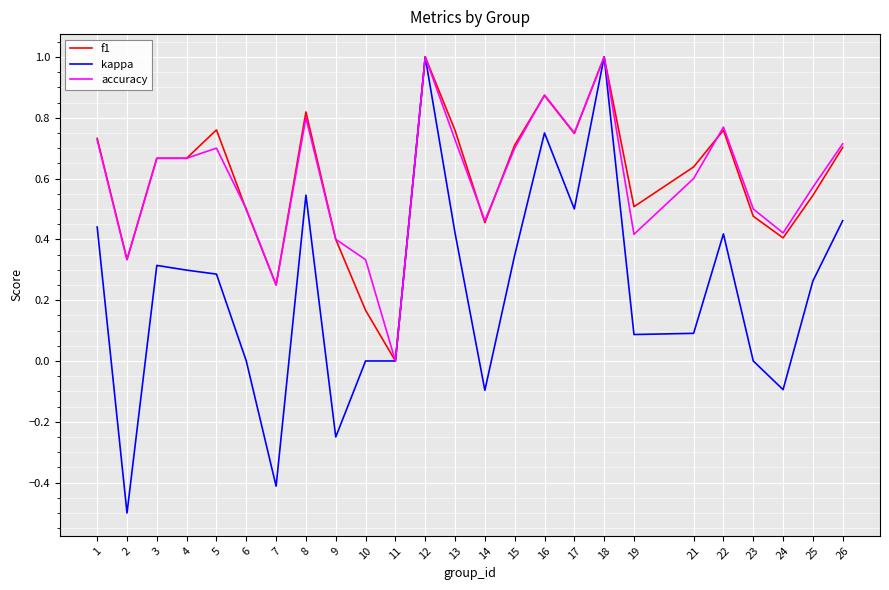

True or false: kappa has a value of 0.1 at 5.

False